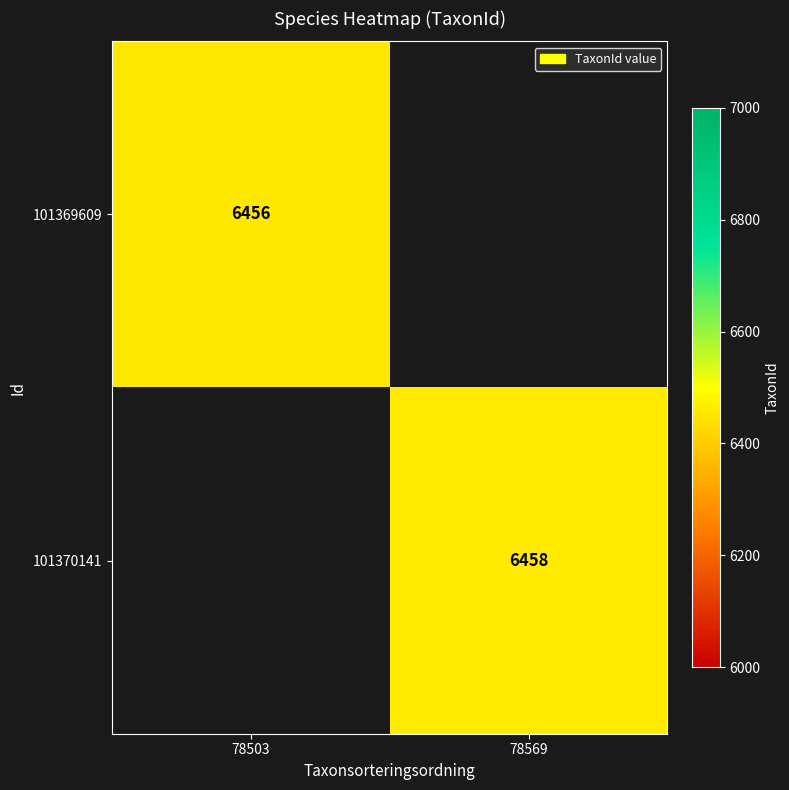

True or false: 101370141 has a value of 6458 at 78569.

True